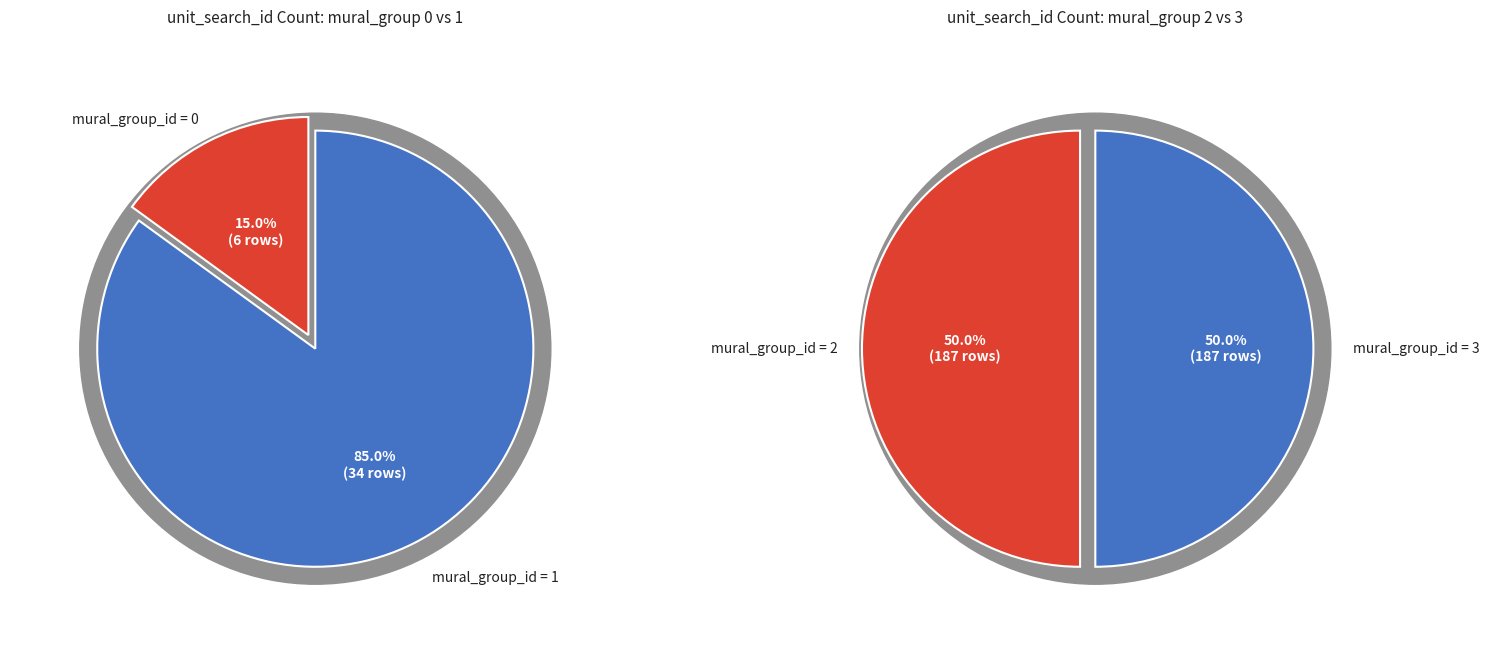

Is the sum of mural_group_1 and mural_group_0 greater than half?

No